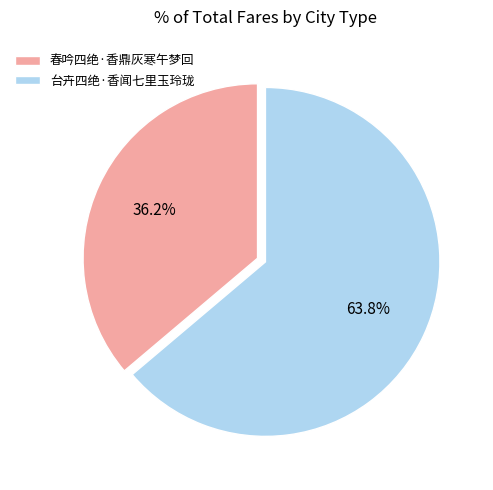

Which slice is the largest?

台卉四绝·香闻七里玉玲珑